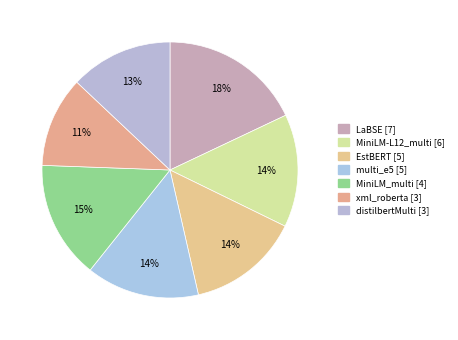

True or false: multi_e5 accounts for 6% of the total.

False